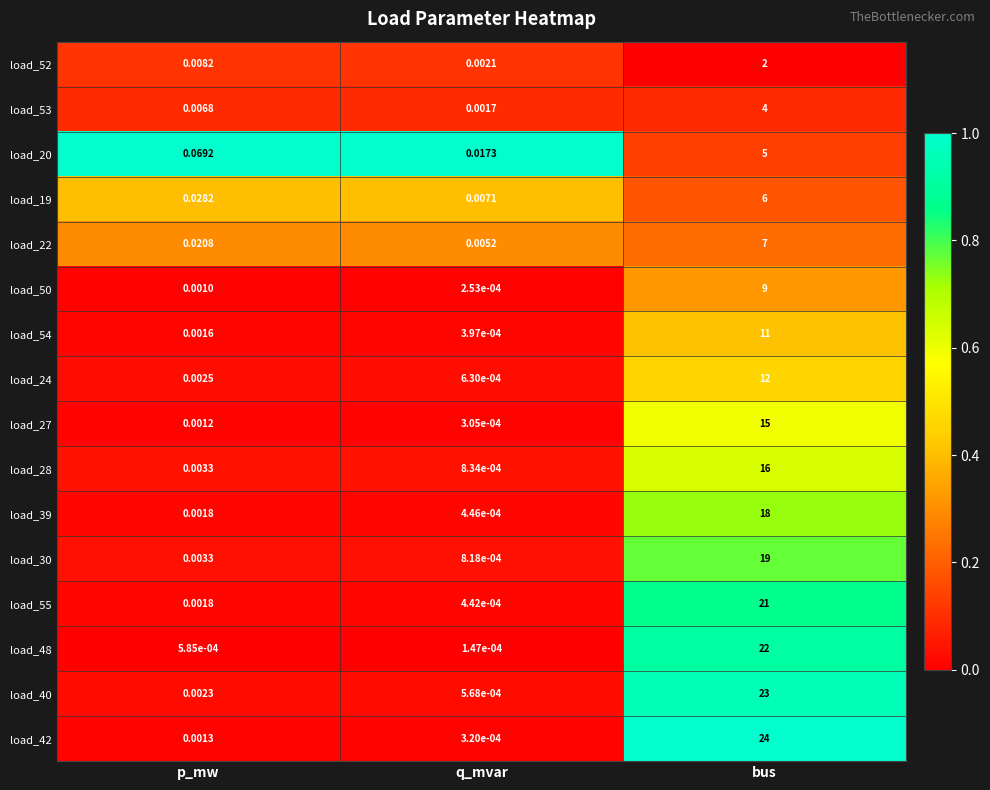

Which series has the largest total across all categories?

load_42